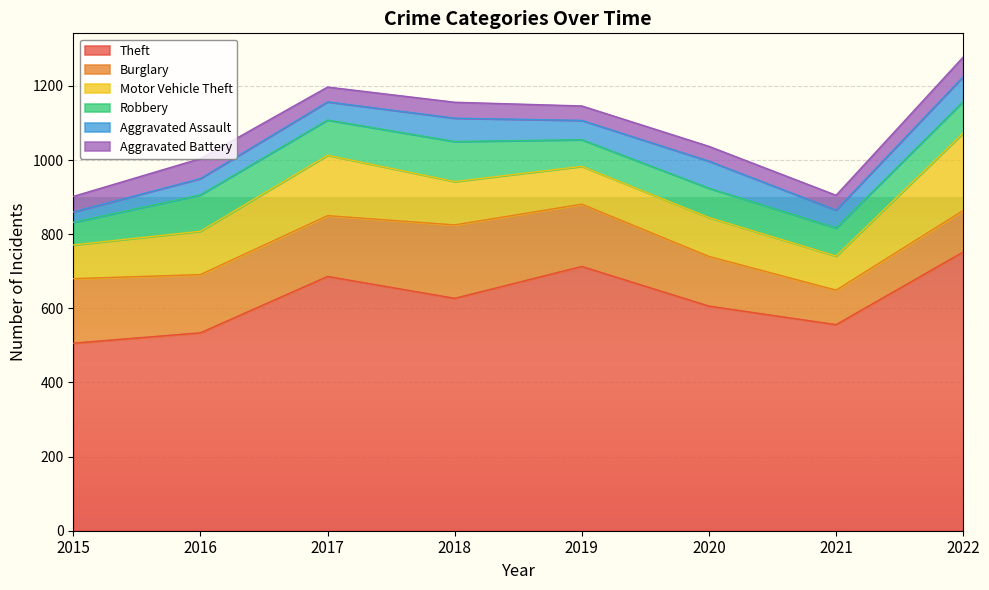

Is the value of Motor Vehicle Theft at 2022 greater than the value of Burglary at 2020?

Yes